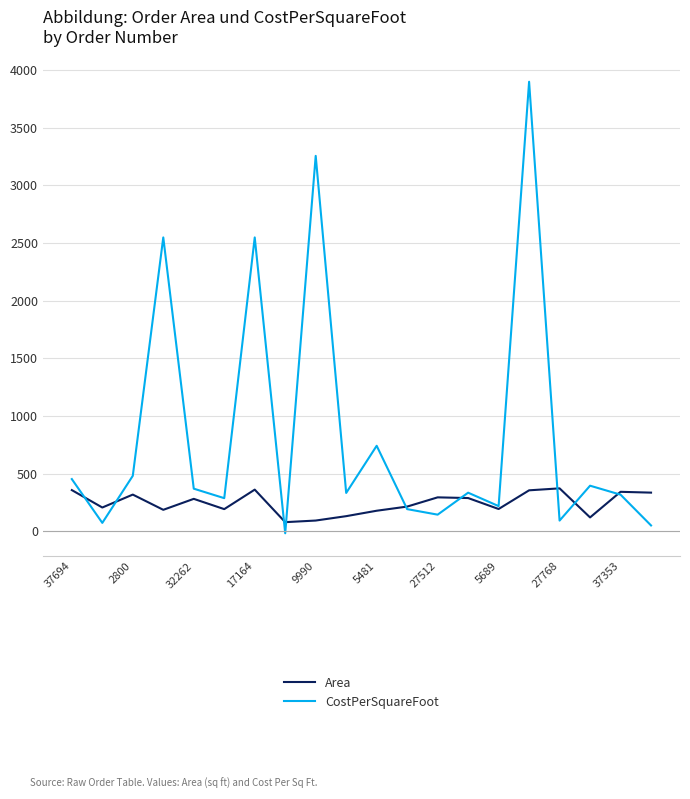

What is the maximum value for CostPerSquareFoot?

3897.6